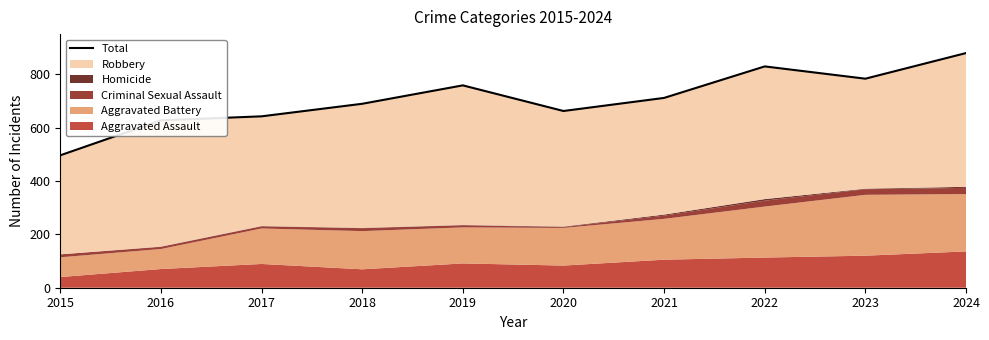

The value at 2019 is 758. True or false?

True